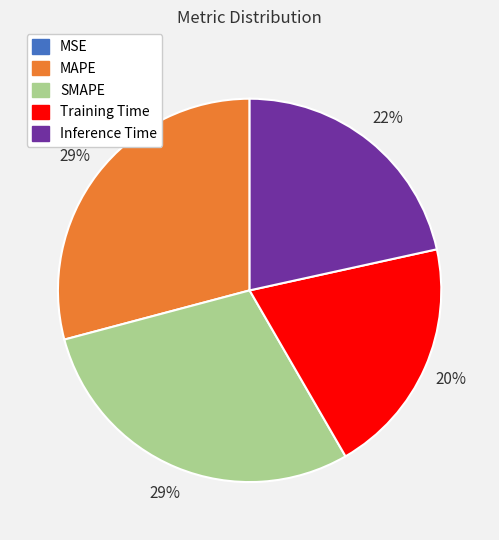

Is there any slice that represents more than half of the pie?

No